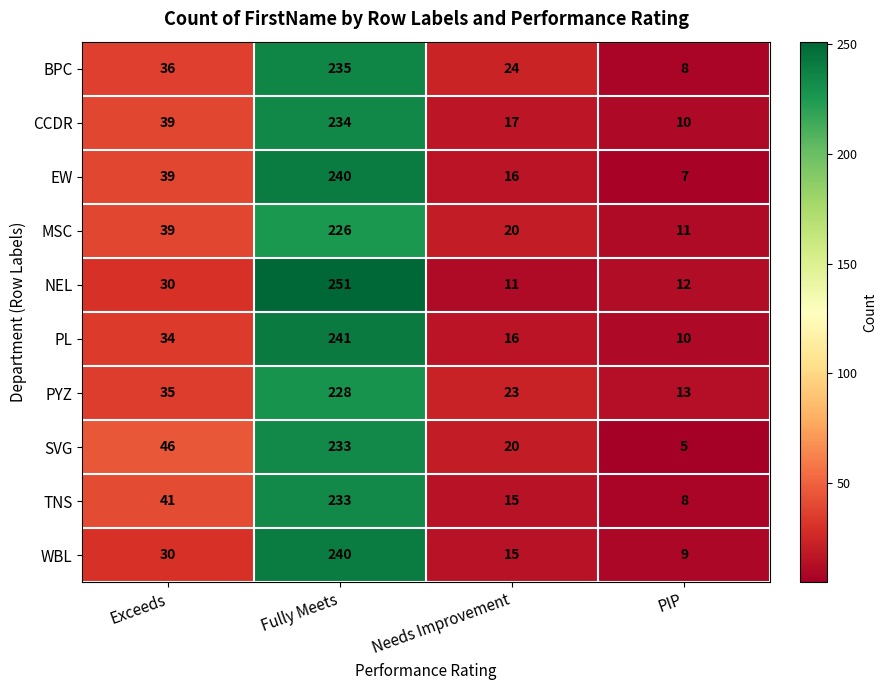

Read the WBL value at Fully Meets, to the nearest 10.

240